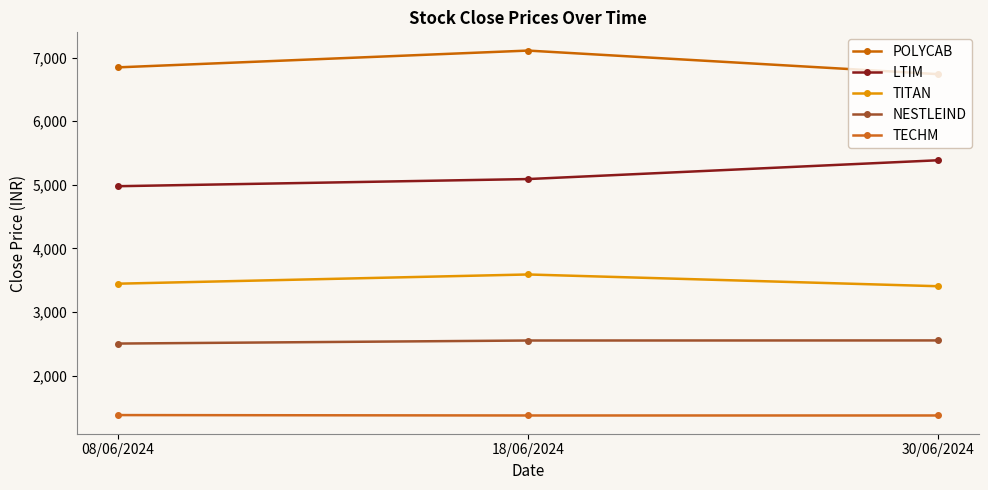

How many lines are shown in the chart?

5